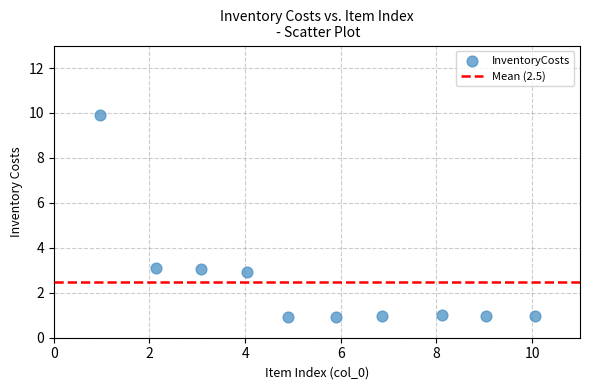

What is the average X value?

5.5